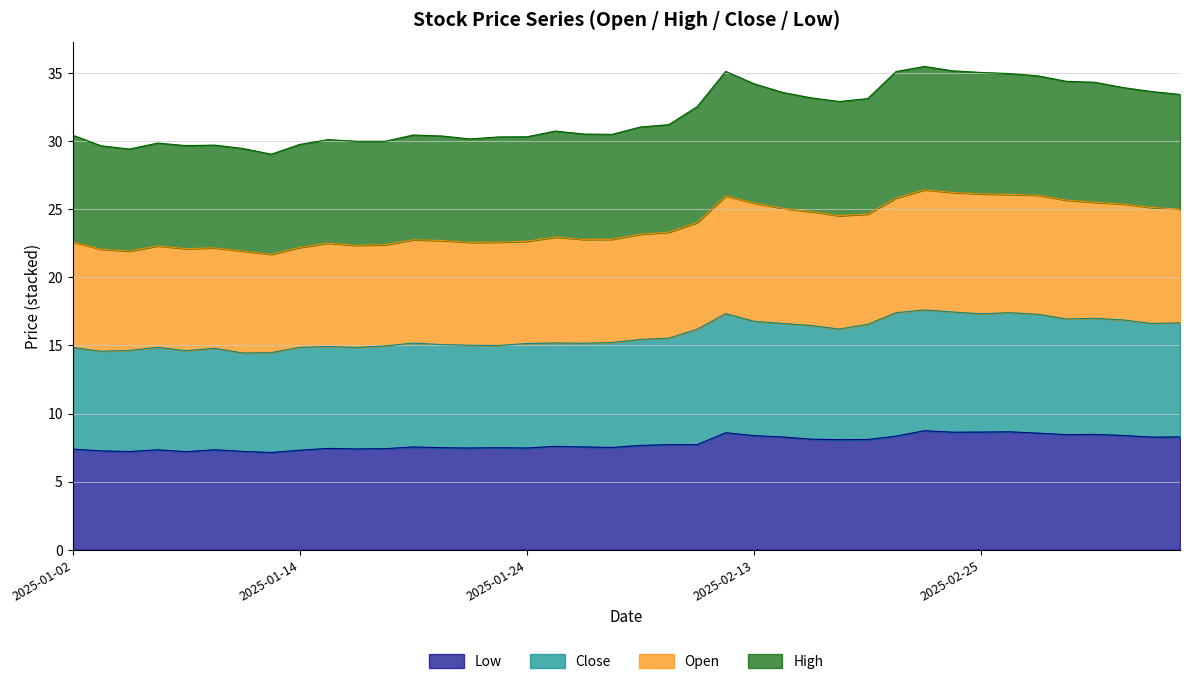

Reading right to left, list all the values displayed in this chart.

open: 25.0	25.1	25.4	25.5	25.7	26.0	26.1	26.1	26.2	26.4	25.8	24.6	24.5	24.8	25.1	25.5	26.0	24.0	23.3	23.2	22.8	22.8	22.9	22.6	22.6	22.6	22.7	22.8	22.4	22.3	22.5	22.2	21.7	21.9	22.2	22.1	22.3	21.9	22.1	22.6
high: 33.4	33.6	33.9	34.3	34.4	34.8	34.9	35.0	35.2	35.5	35.1	33.1	32.9	33.2	33.6	34.2	35.1	32.5	31.2	31.0	30.5	30.5	30.7	30.3	30.3	30.1	30.4	30.4	30.0	30.0	30.1	29.7	29.0	29.5	29.7	29.7	29.9	29.4	29.7	30.4
close: 16.6	16.6	16.9	17.0	16.9	17.3	17.4	17.3	17.5	17.6	17.4	16.5	16.2	16.5	16.6	16.8	17.3	16.2	15.5	15.4	15.2	15.2	15.2	15.1	15.0	15.0	15.1	15.2	15.0	14.9	14.9	14.9	14.5	14.4	14.8	14.6	14.9	14.6	14.6	14.8
low: 8.3	8.3	8.4	8.5	8.4	8.6	8.7	8.6	8.6	8.7	8.3	8.1	8.1	8.1	8.3	8.4	8.6	7.7	7.7	7.7	7.5	7.5	7.6	7.5	7.5	7.5	7.5	7.5	7.4	7.4	7.4	7.3	7.1	7.2	7.3	7.2	7.3	7.2	7.3	7.4